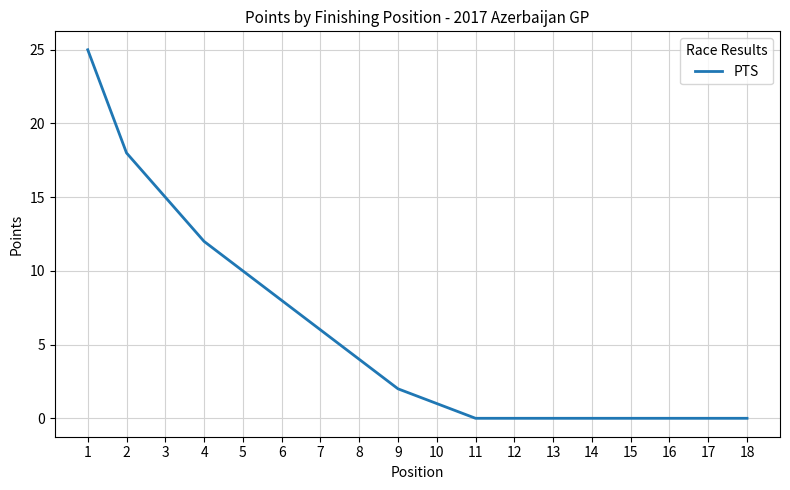

True or false: the data shows 0 at 15.

True